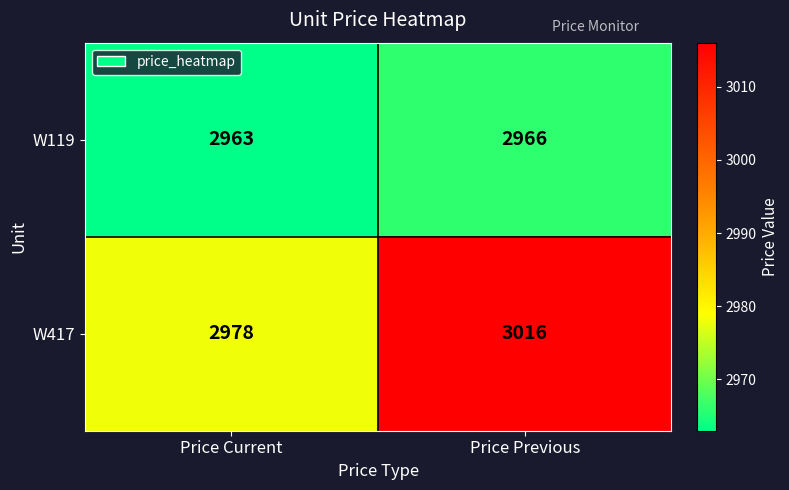

Which category has the lowest value across all series?

Price Current